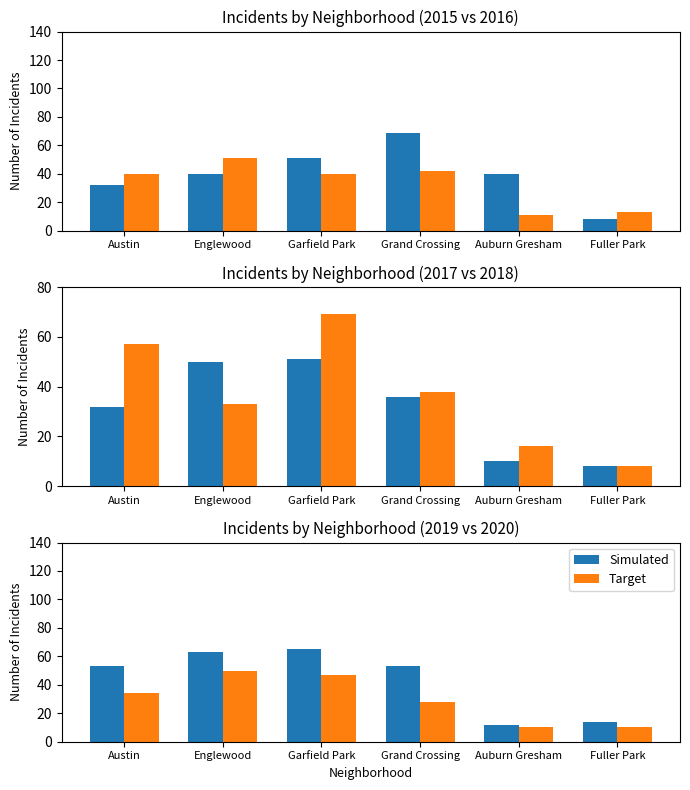

What is the sum of the Simulated values at Fuller Park and Austin?

67